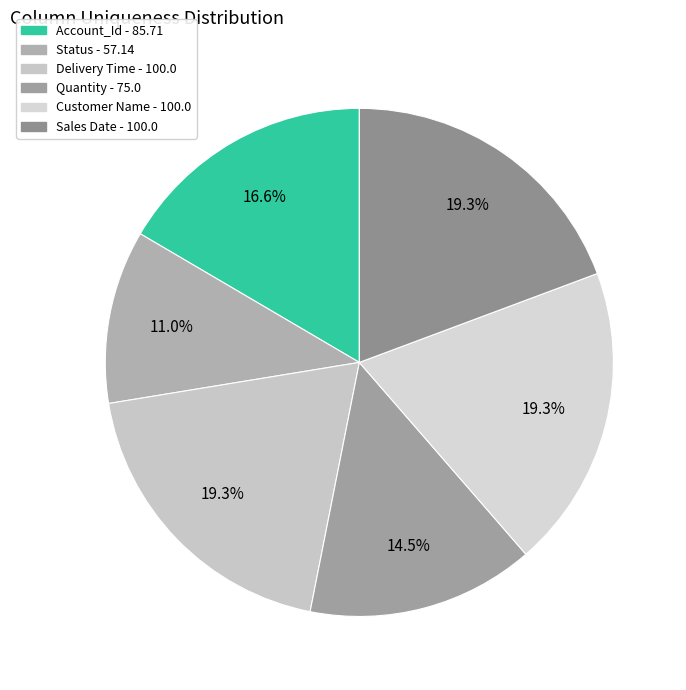

How many segments does this pie chart have?

6